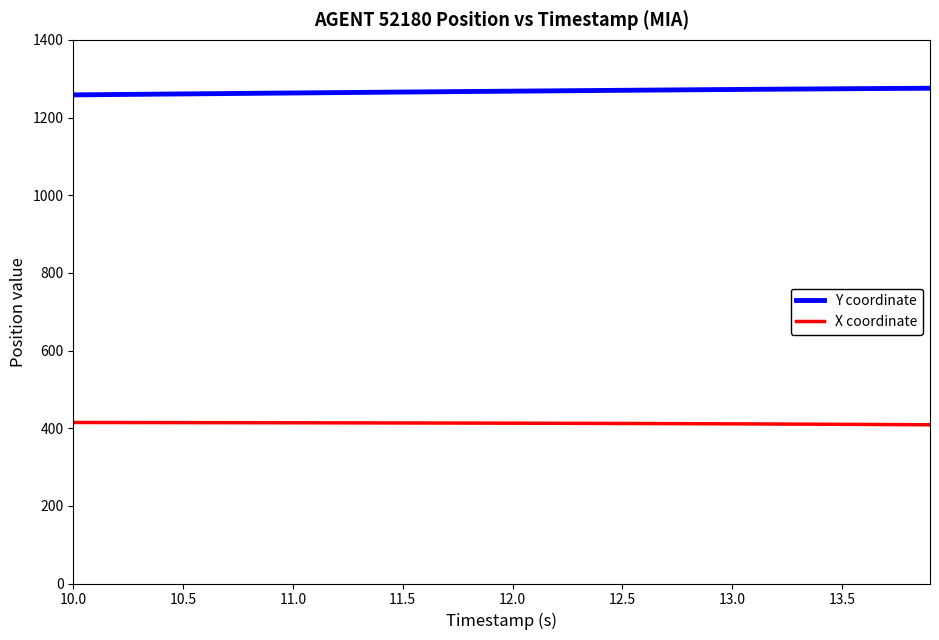

How many categories are shown in the chart?

40